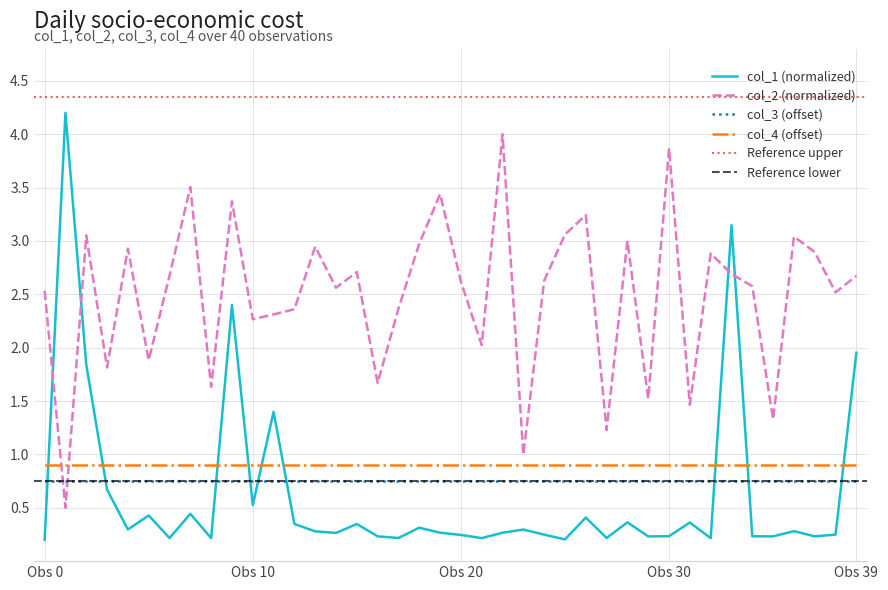

True or false: col_4 (offset) and col_3 (offset) intersect in this chart.

False